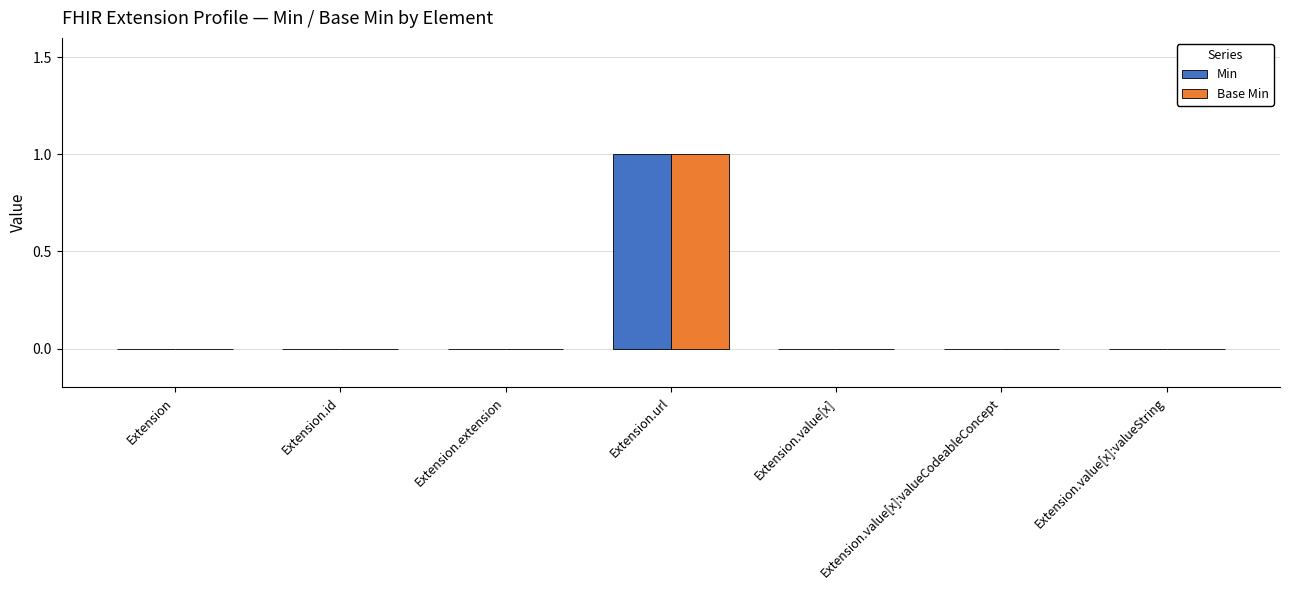

Is the value of Base Min at Extension.value[x] greater than the value of Min at Extension.url?

No